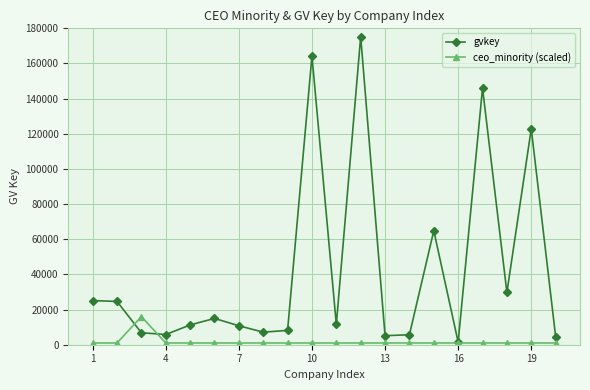

What is the sum of all ceo_minority (scaled) values?

35000